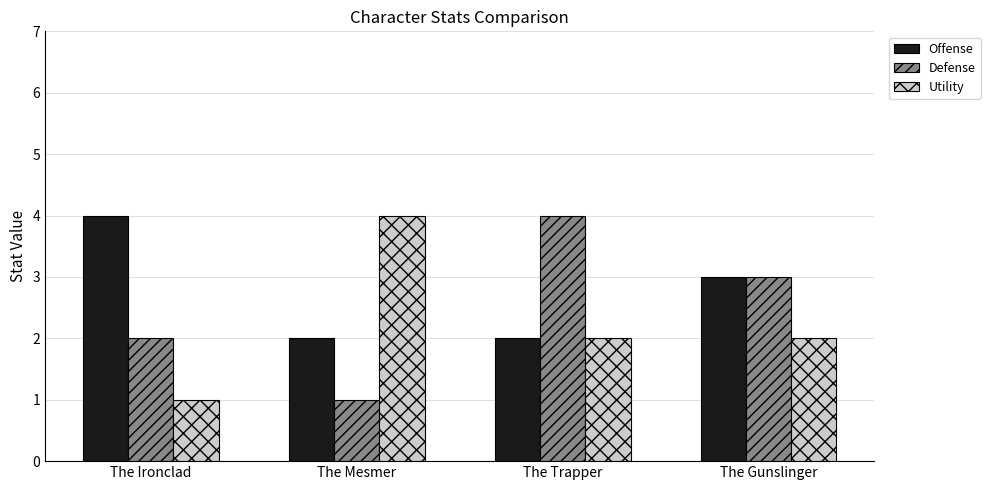

At which label is Defense closest to 2?

The Ironclad